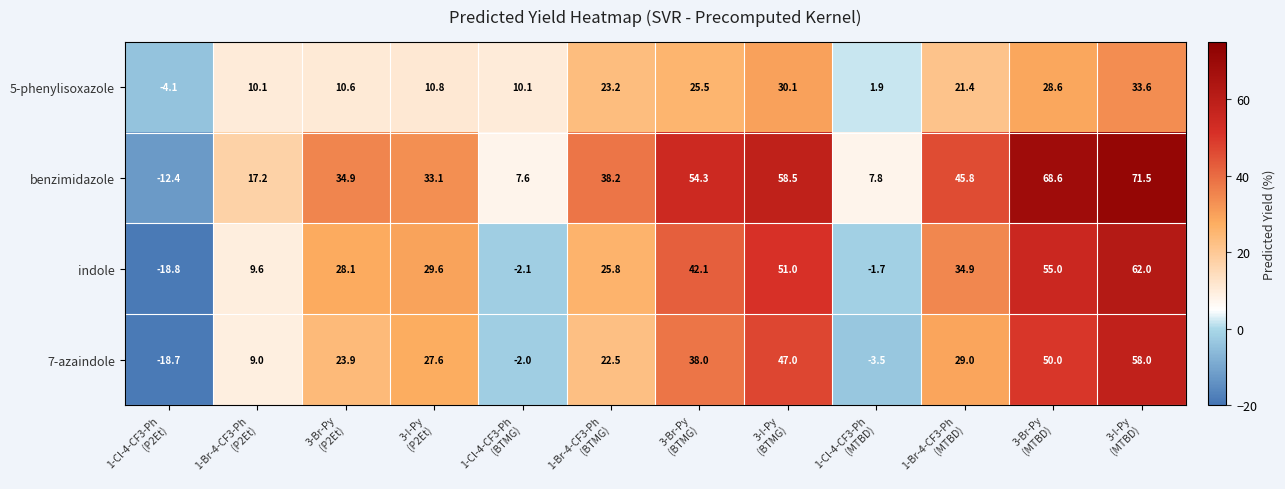

What is the highest value of the indole series?

62.0